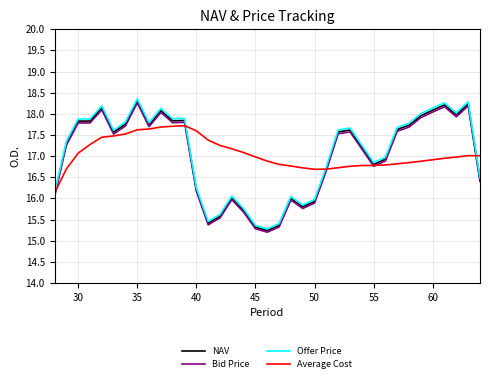

Does the chart have visible grid lines?

Yes